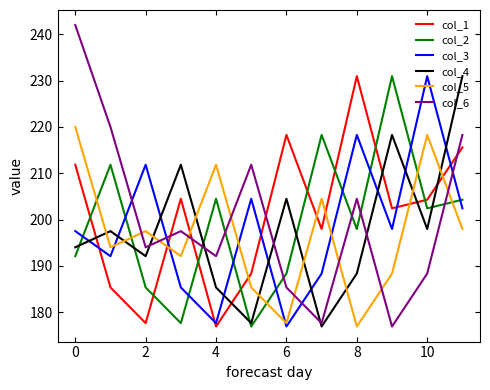

What is the lowest value of the col_4 series?

176.9